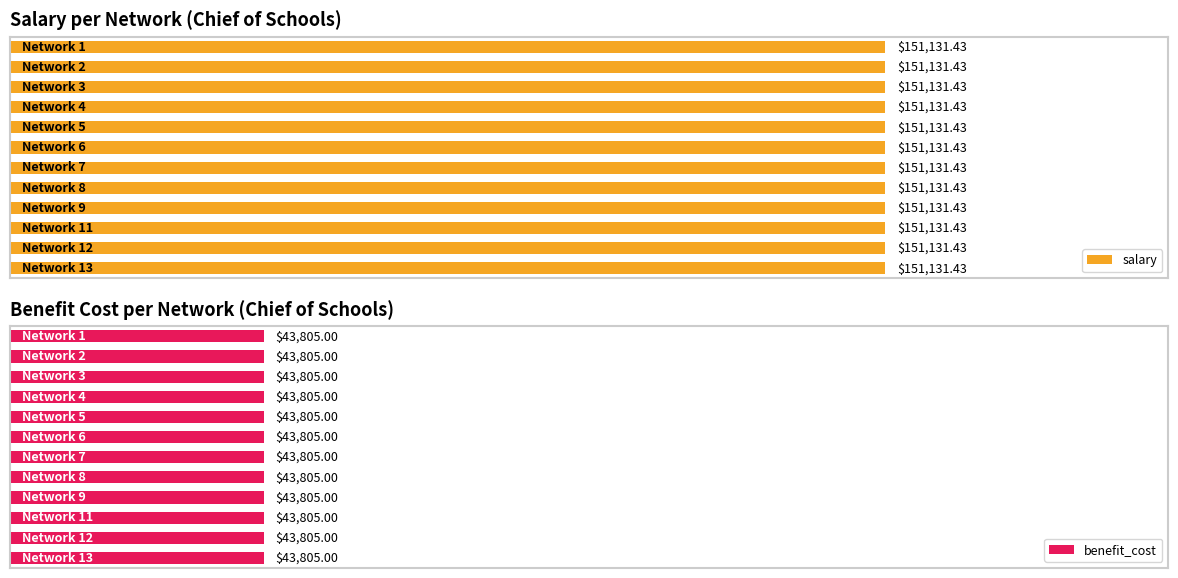

What is the value of the salary bar at the 1st from the left?

151131.4